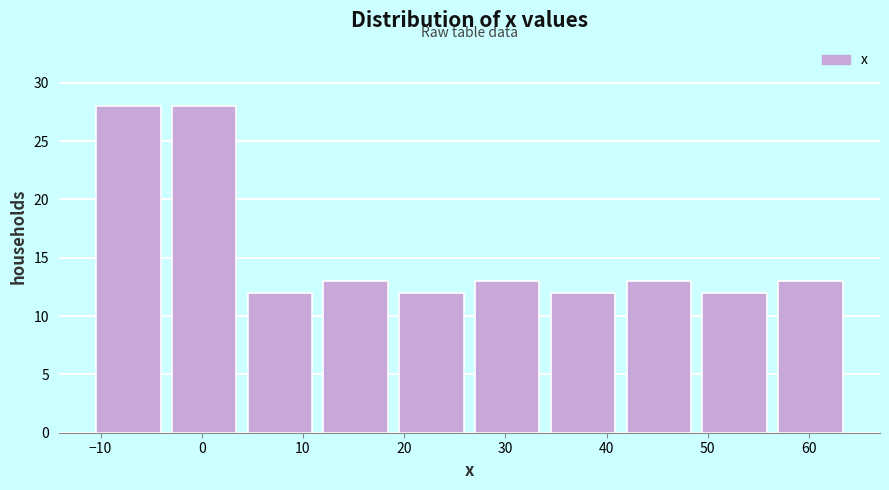

Reading left to right, transcribe this chart: for each bar, give the range it covers on the x-axis and its height. Neither the bar edges nor the heights are printed on the chart, so give them approximately, as read against the axes.

-11 to -4: 28
-4 to 4: 28
4 to 11: 12
11 to 19: 13
19 to 26: 12
26 to 34: 13
34 to 41: 12
41 to 49: 13
49 to 56: 12
56 to 64: 13